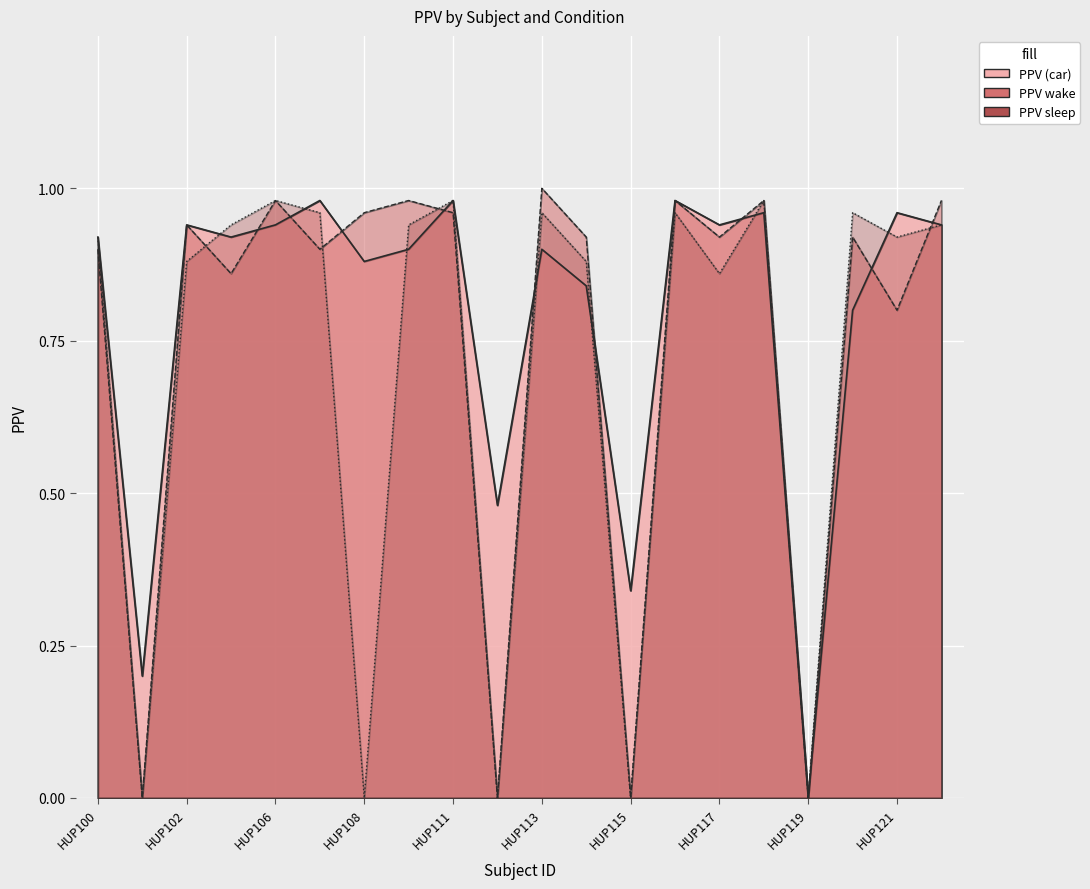

How many values in PPV (car) are above zero?

19